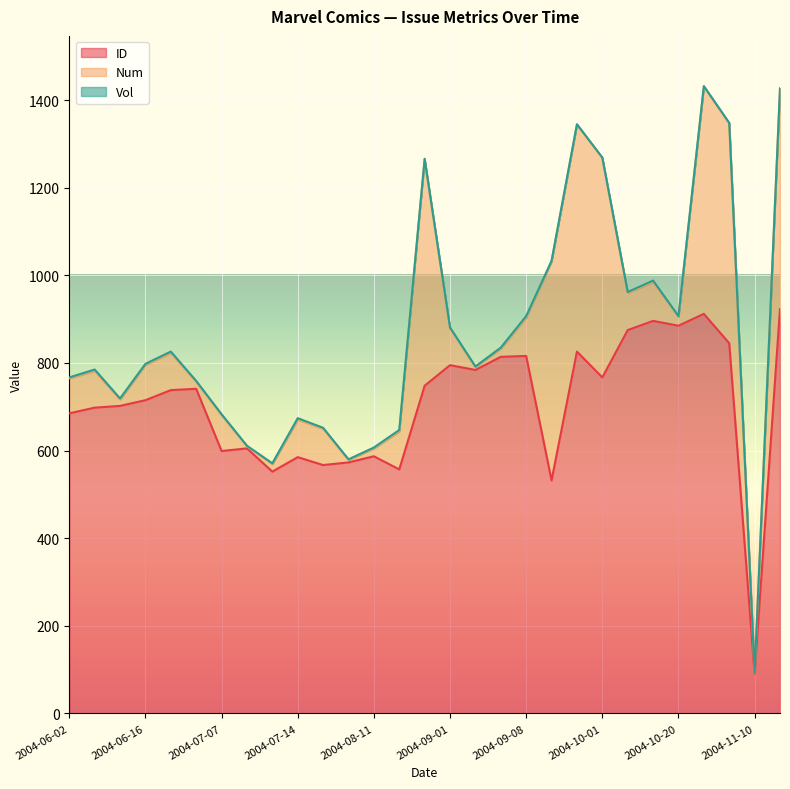

True or false: Num and Vol intersect in this chart.

False